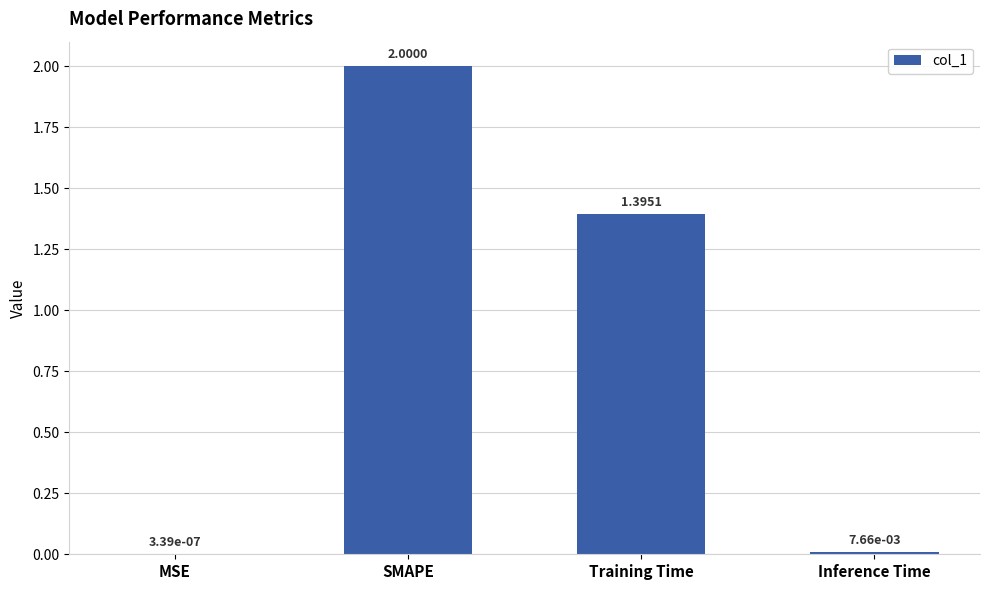

What is the change in value from MSE to SMAPE?

+2.0